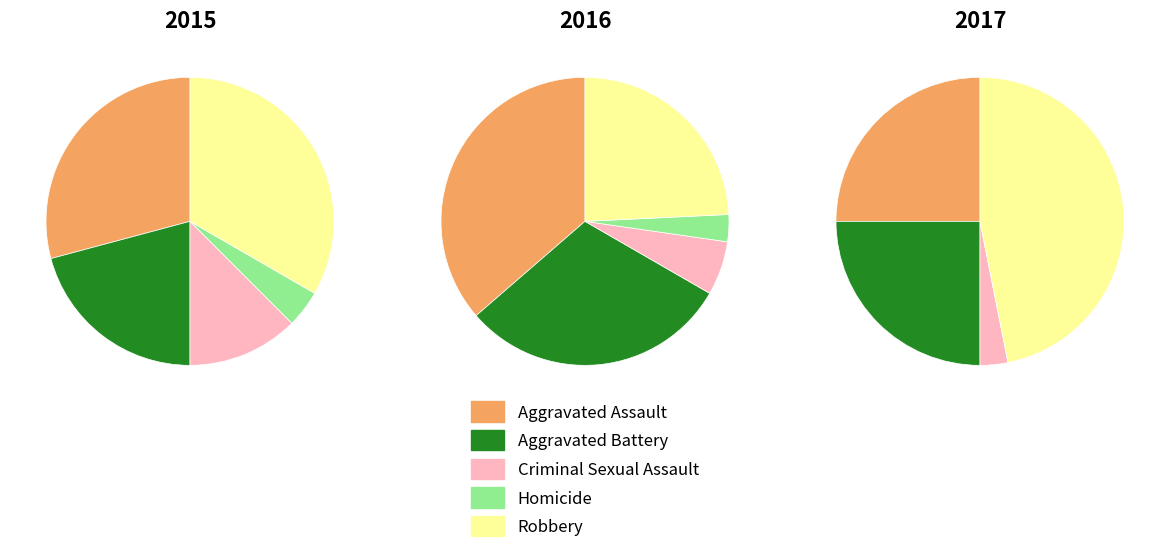

How many segments does this pie chart have?

5